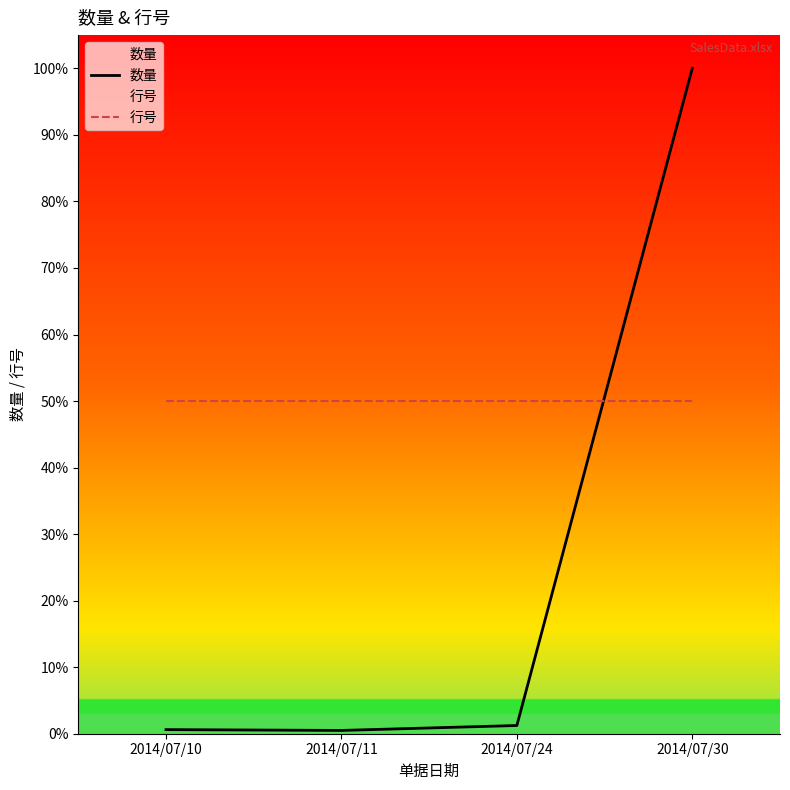

What is the difference between the maximum and minimum values in the 数量 series?

1612